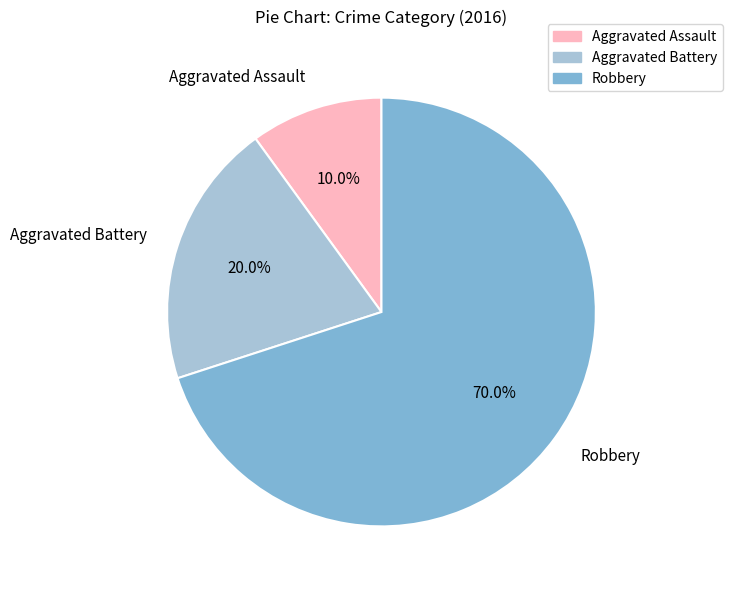

Does Robbery represent more than half of the total?

Yes